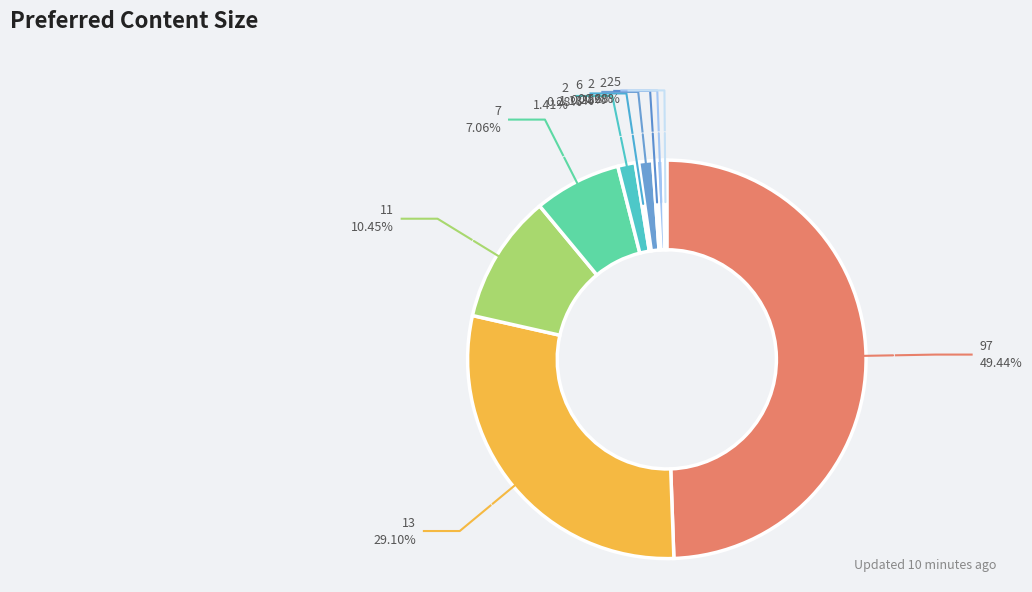

To the nearest percent, what is the combined percentage of 13 and 5?

29%